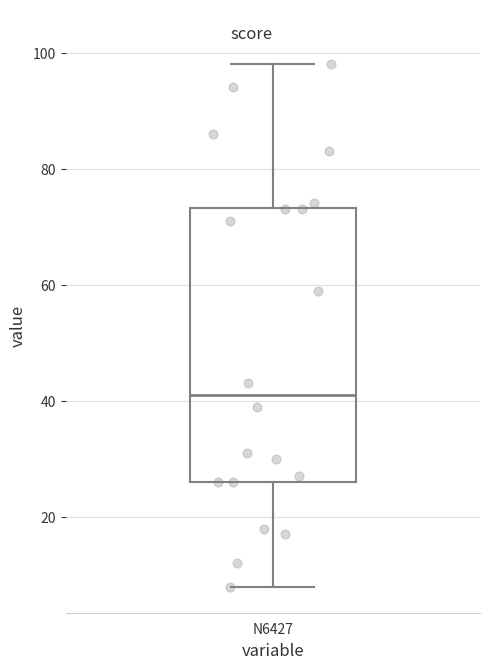

Transcribe this box plot: give where the median line is, the range the box spans, and where the two whiskers end, as read against the y-axis. The values are not printed on the chart, so give them approximately, as read against the axis.

median 42, box 26 to 74, whiskers 8 to 98